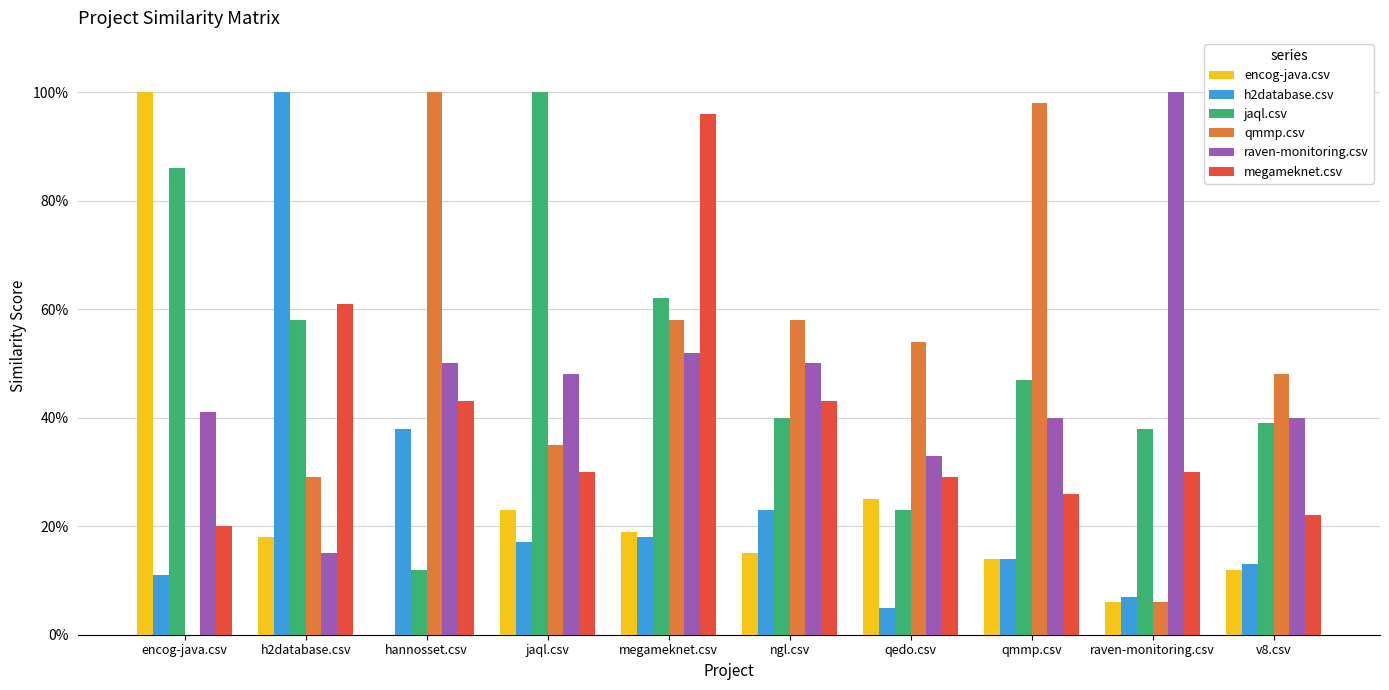

At which category is the sum across all series the highest?

megameknet.csv